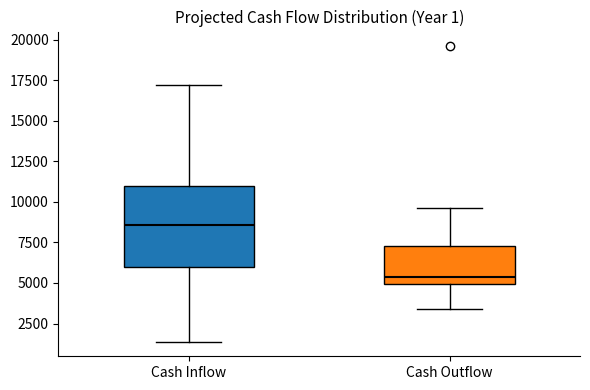

Reading left to right, read every box against the y-axis: the position of its median line, the range the box covers, and the ends of its whiskers. The values are not printed on the chart, so give them approximately, as read against the axis.

Cash Inflow: median 8500, box 6000 to 11000, whiskers 1500 to 17000
Cash Outflow: median 5500, box 5000 to 7500, whiskers 3500 to 9500